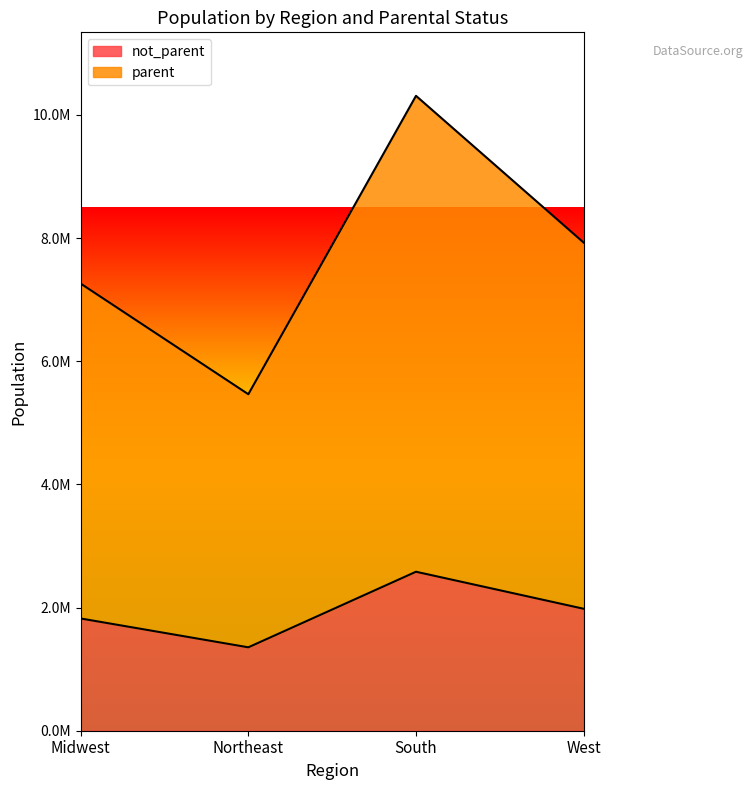

List the series in order of their peak value, highest first.

parent, not_parent